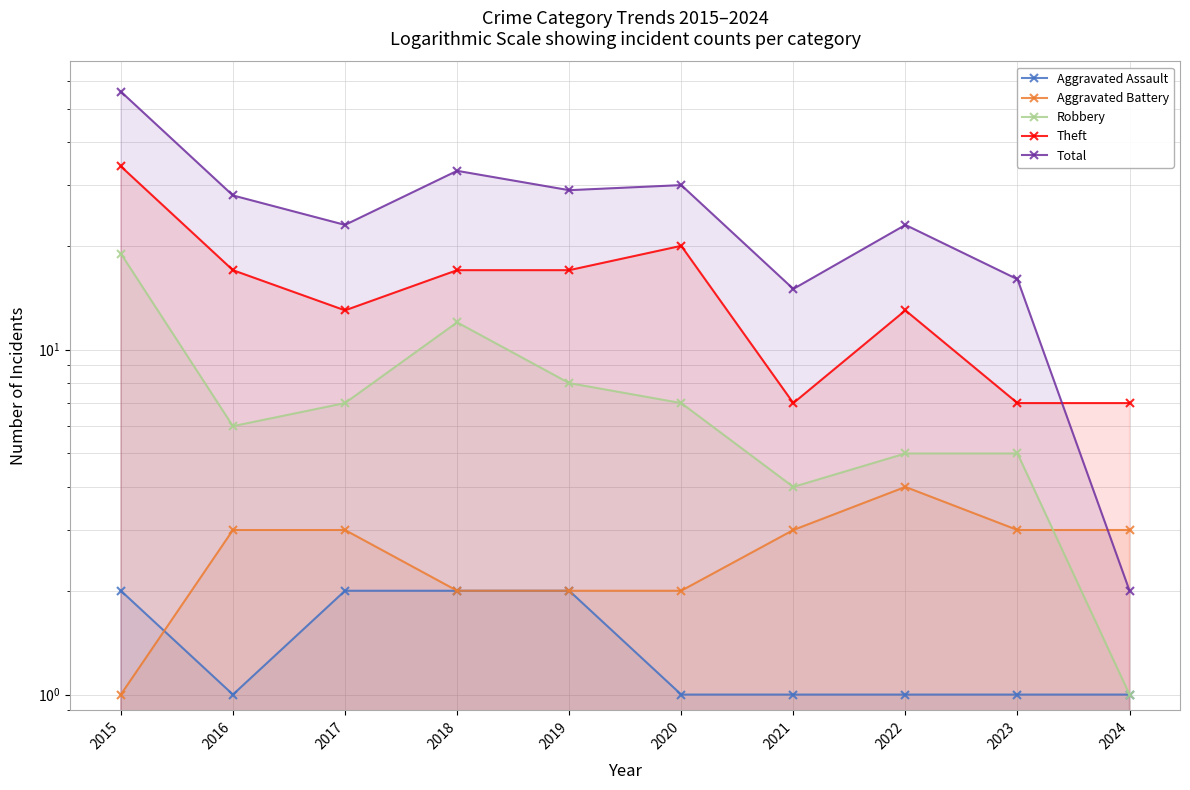

Which series has the largest range (max minus min)?

Total